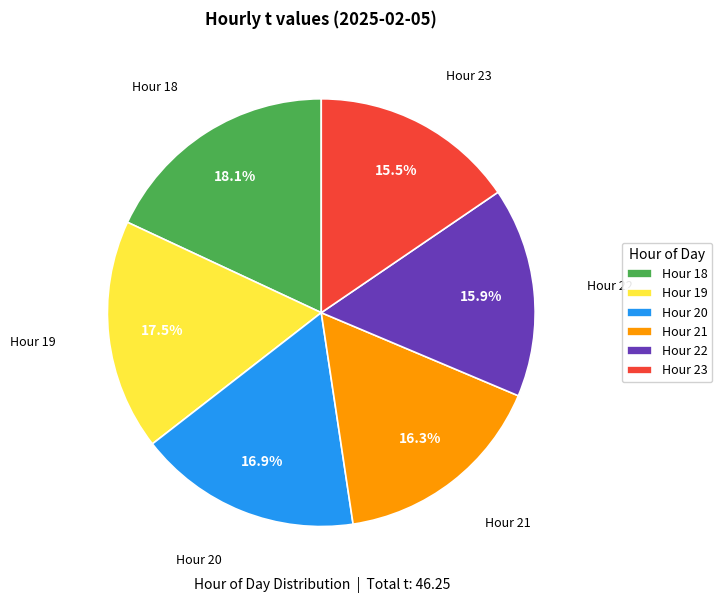

Does Hour 23 represent more than half of the total?

No